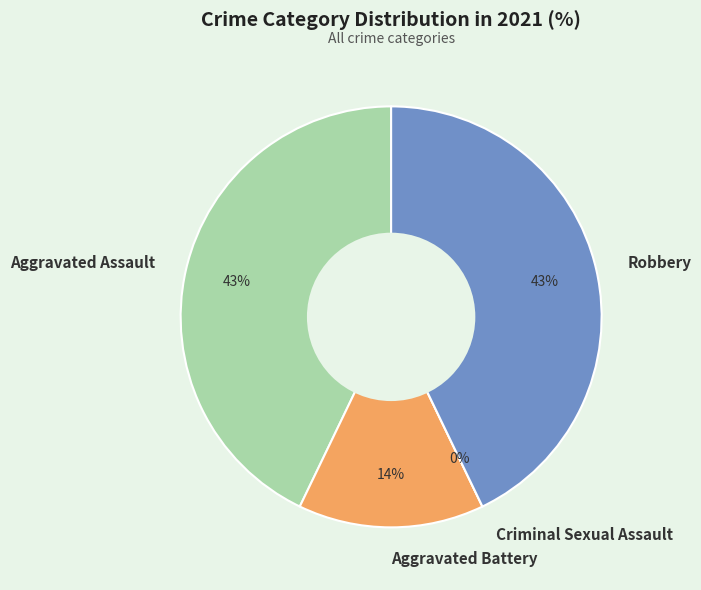

What portion of the pie excludes Aggravated Battery?

85.7%